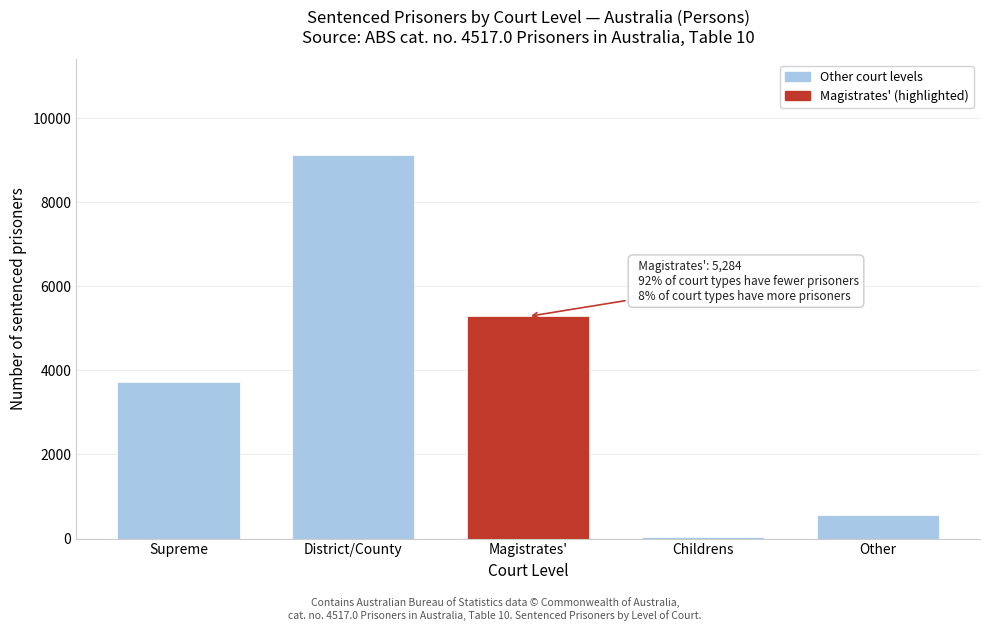

Reading right to left, list all the values displayed in this chart.

Other=562	Childrens=37	Magistrates'=5284	District/County=9118	Supreme=3736